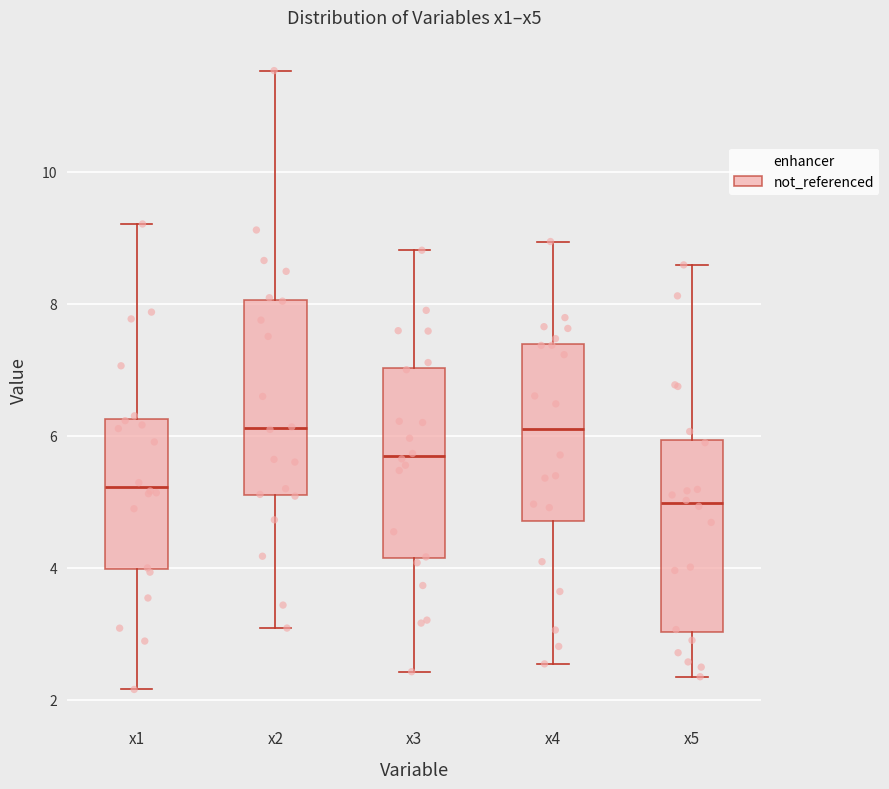

Reading left to right, transcribe this box plot: for each box, give where its median line is, the range the box spans, and where its two whiskers end, as read against the y-axis. The values are not printed on the chart, so give them approximately, as read against the axis.

x1: median 5.2, box 4.0 to 6.2, whiskers 2.2 to 9.2
x2: median 6.2, box 5.2 to 8.0, whiskers 3.0 to 11.6
x3: median 5.6, box 4.2 to 7.0, whiskers 2.4 to 8.8
x4: median 6.0, box 4.8 to 7.4, whiskers 2.6 to 9.0
x5: median 5.0, box 3.0 to 6.0, whiskers 2.4 to 8.6